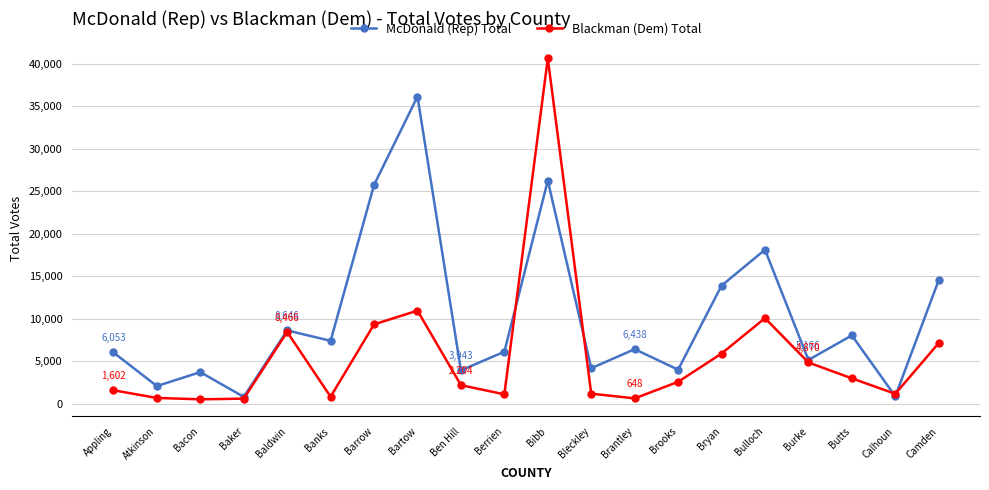

Which series has the largest total across all categories?

McDonald (Rep) Total